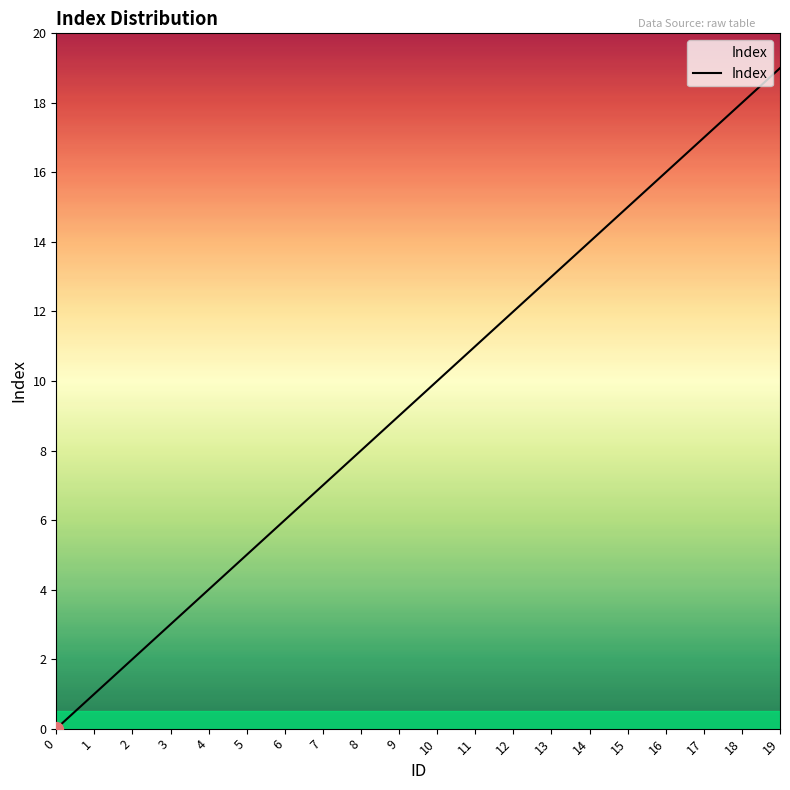

Does the chart display data point markers on the line(s)?

No